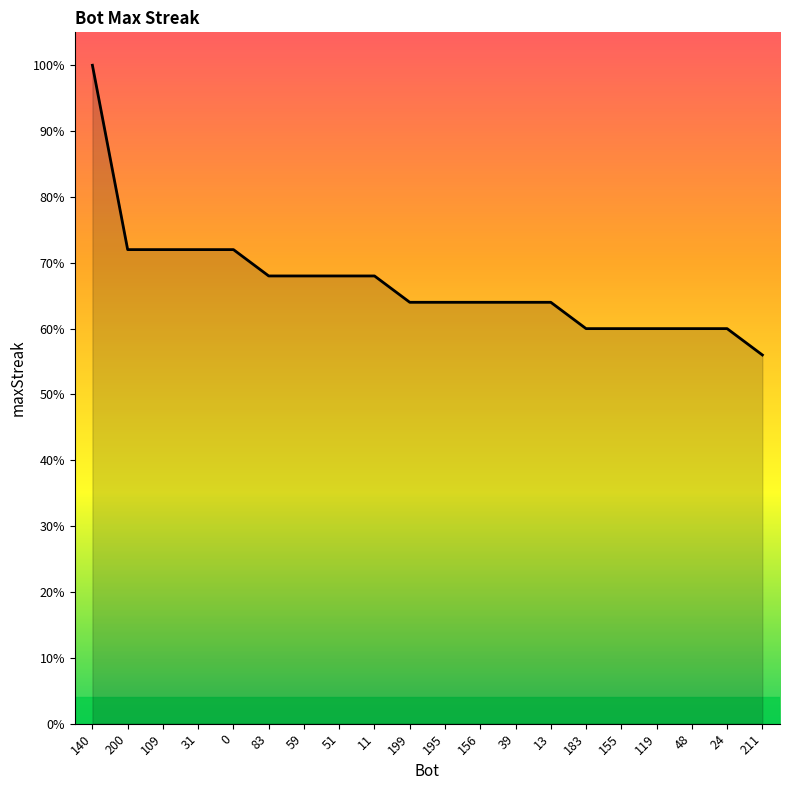

At which category does the chart reach its peak across all series?

140